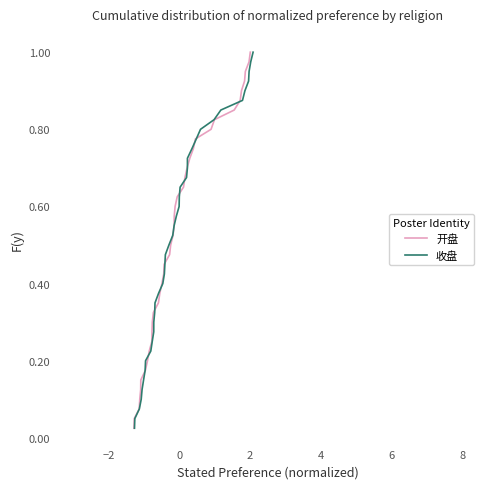

How many lines are shown in the chart?

2